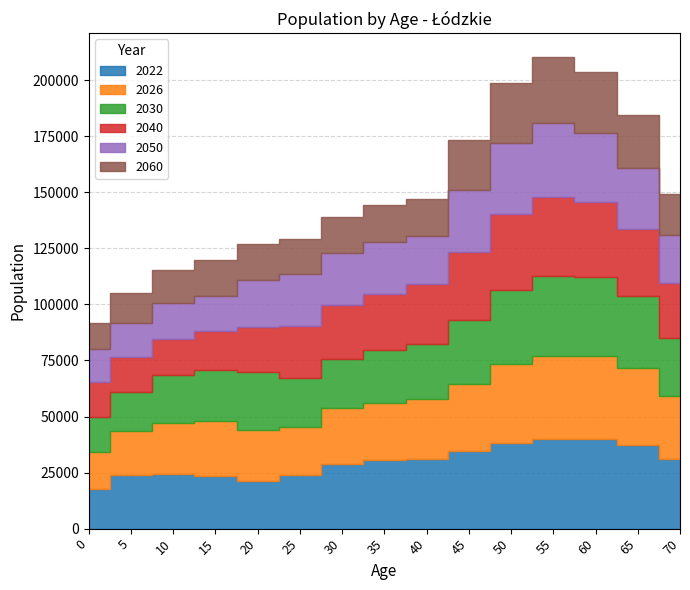

How many times do 2060 and 2050 cross each other?

2